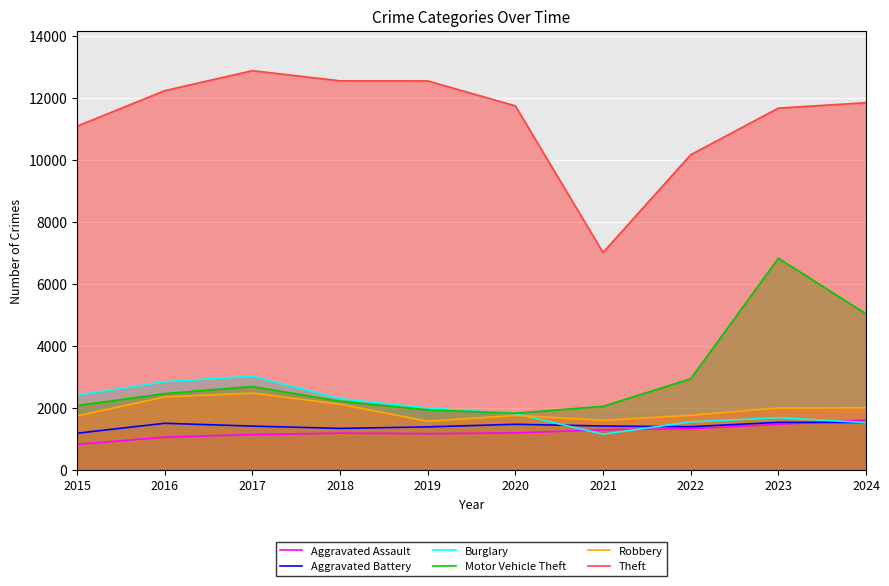

Which series has the largest total across all categories?

Theft